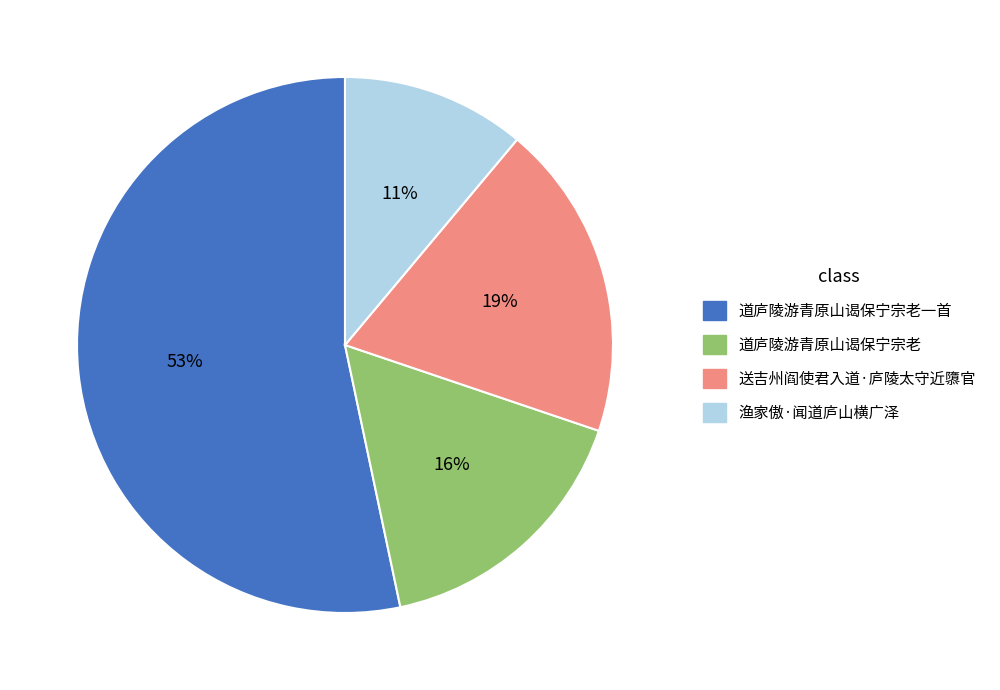

Does 道庐陵游青原山谒保宁宗老一首 represent more than half of the total?

Yes